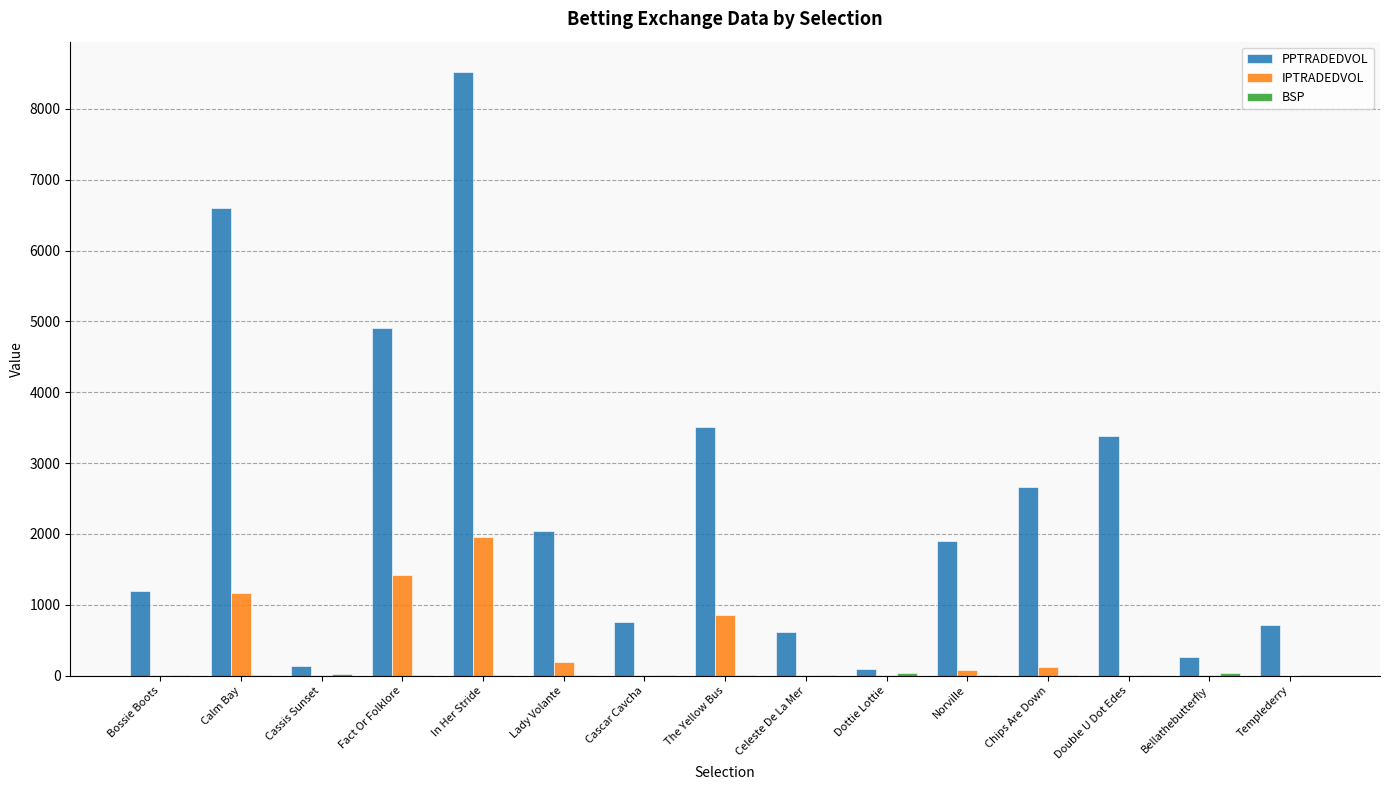

At which category is the sum across all series the highest?

In Her Stride